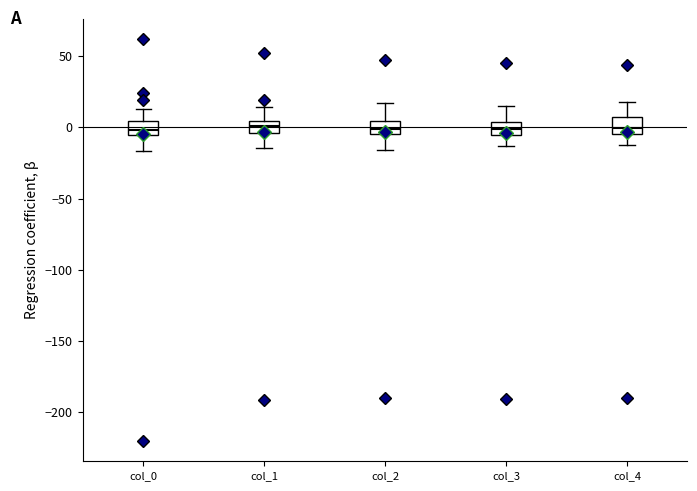

Reading left to right, transcribe this box plot: for each box, give where its median line is, the range the box spans, and where its two whiskers end, as read against the y-axis. The values are not printed on the chart, so give them approximately, as read against the axis.

col_0: median 0, box -5 to 5, whiskers -15 to 10
col_1: median 0, box -5 to 5, whiskers -15 to 15
col_2: median 0, box -5 to 5, whiskers -15 to 15
col_3: median 0, box -5 to 5, whiskers -15 to 15
col_4: median 0, box -5 to 5, whiskers -15 to 20